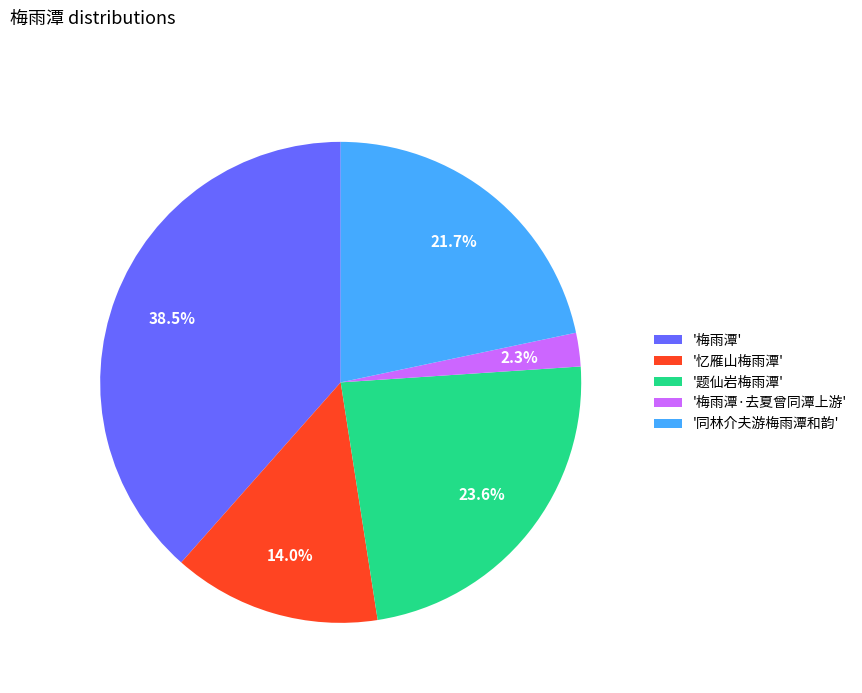

Between '同林介夫游梅雨潭和韵' and '梅雨潭', which is larger?

'梅雨潭'